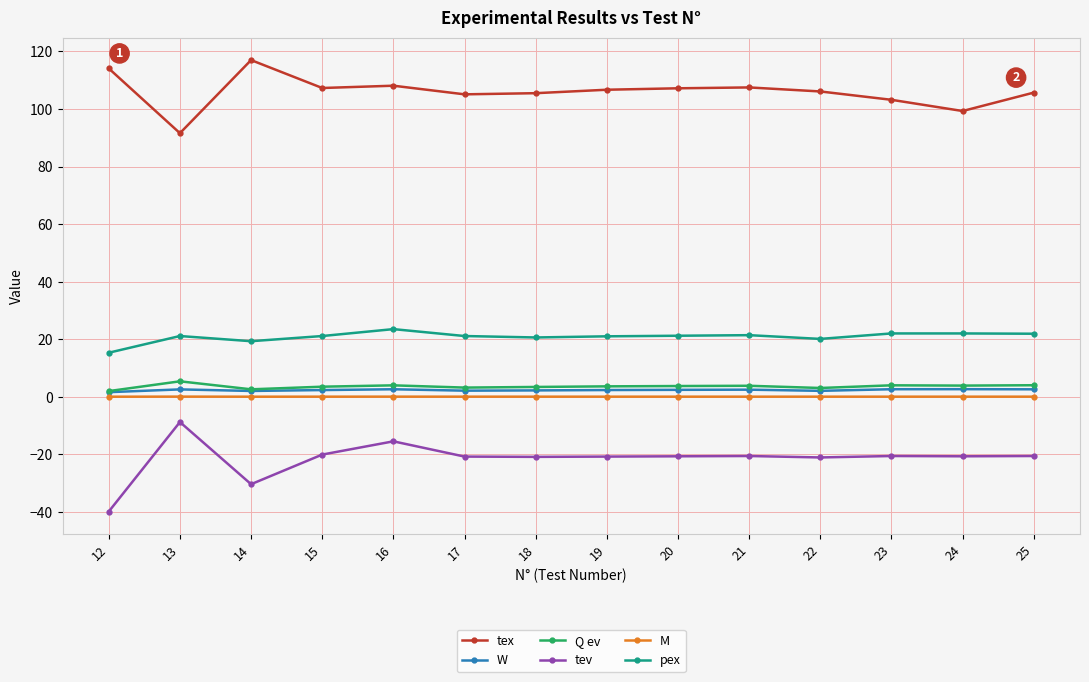

True or false: pex and tex intersect in this chart.

False